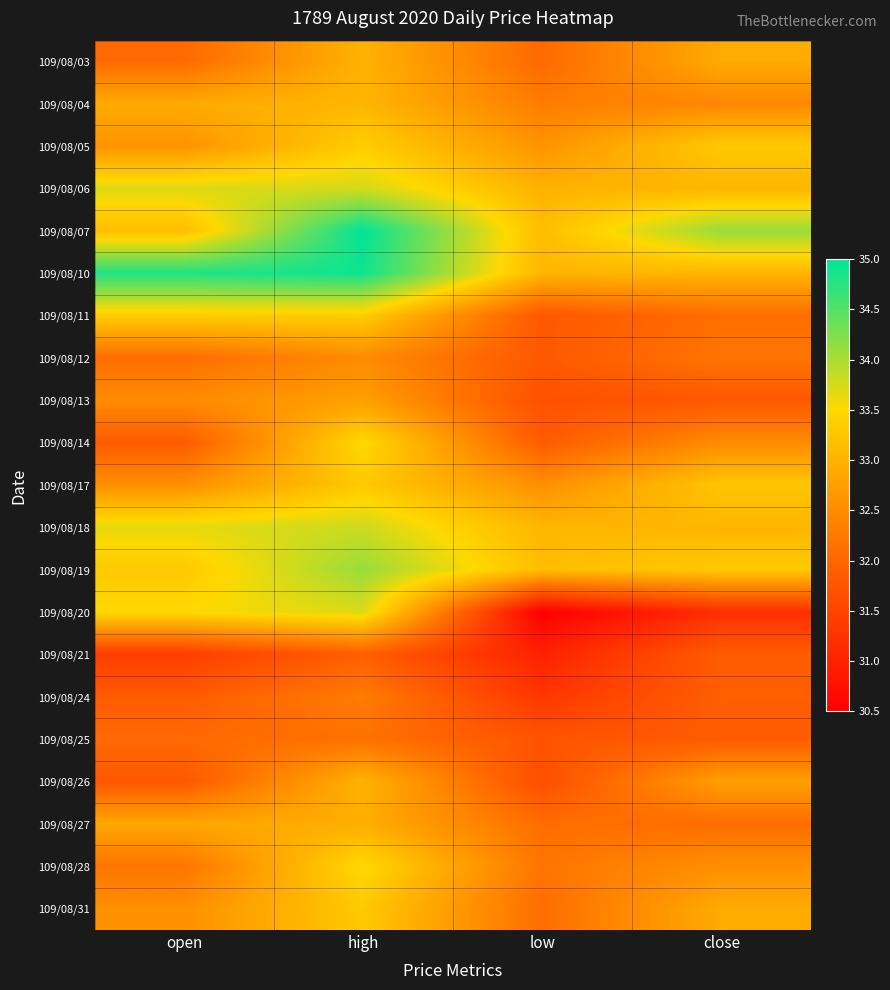

Reading left to right, list all the values displayed in this chart.

109/08/03: open=32.0	high=33.0	low=32.0	close=32.9
109/08/04: open=32.9	high=33.0	low=32.3	close=32.5
109/08/05: open=32.6	high=33.4	low=32.6	close=33.3
109/08/06: open=33.7	high=33.8	low=33.0	close=33.0
109/08/07: open=33.1	high=35.0	low=33.1	close=34.1
109/08/10: open=34.8	high=34.9	low=33.0	close=33.0
109/08/11: open=33.4	high=33.4	low=31.8	close=32.1
109/08/12: open=32.1	high=32.5	low=31.8	close=32.2
109/08/13: open=32.5	high=32.8	low=31.7	close=31.8
109/08/14: open=31.9	high=33.5	low=31.9	close=32.5
109/08/17: open=32.5	high=33.3	low=32.5	close=33.2
109/08/18: open=33.6	high=33.8	low=33.0	close=33.0
109/08/19: open=33.3	high=34.1	low=33.1	close=33.3
109/08/20: open=33.5	high=33.7	low=30.5	close=31.2
109/08/21: open=31.4	high=31.9	low=31.0	close=31.9
109/08/24: open=31.9	high=32.3	low=31.3	close=31.9
109/08/25: open=32.0	high=32.1	low=31.8	close=31.9
109/08/26: open=31.8	high=33.0	low=31.6	close=32.8
109/08/27: open=32.9	high=33.0	low=32.1	close=32.1
109/08/28: open=32.2	high=33.5	low=32.2	close=32.5
109/08/31: open=32.5	high=33.3	low=32.1	close=32.9